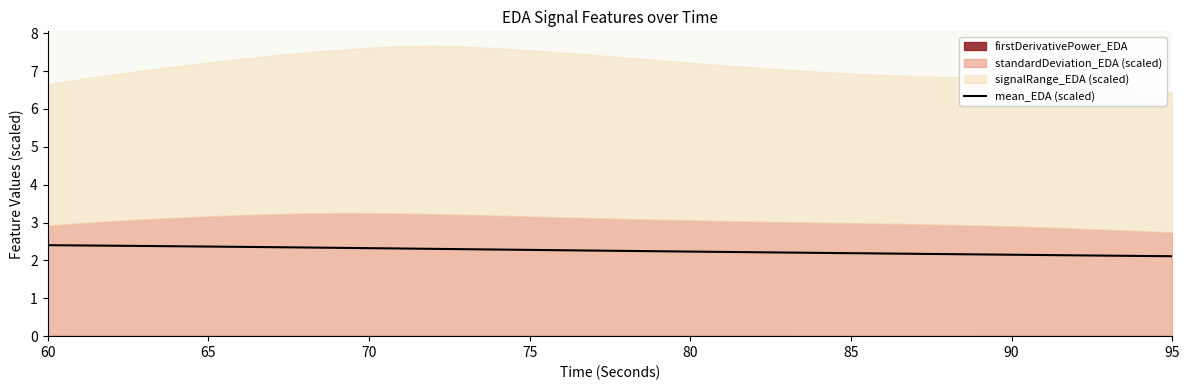

Is it true that mean_EDA (scaled) equals 2.1 at 95?

True